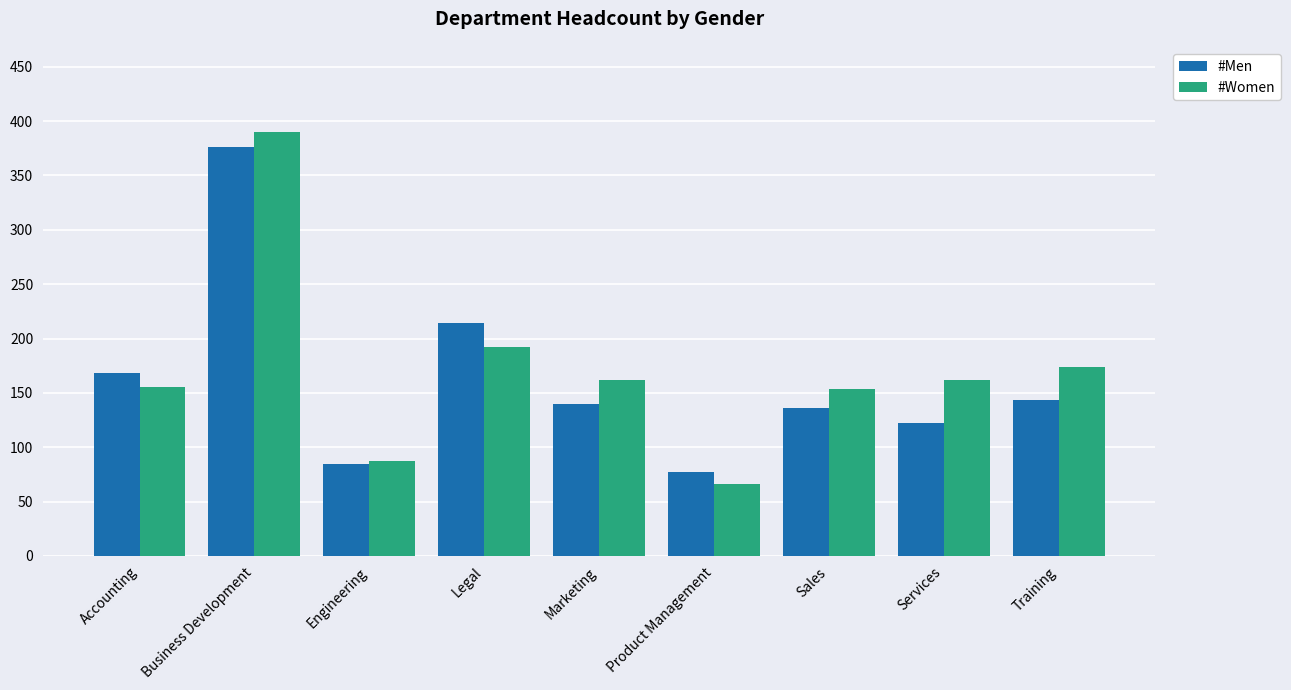

Which series has the largest total across all categories?

#Women